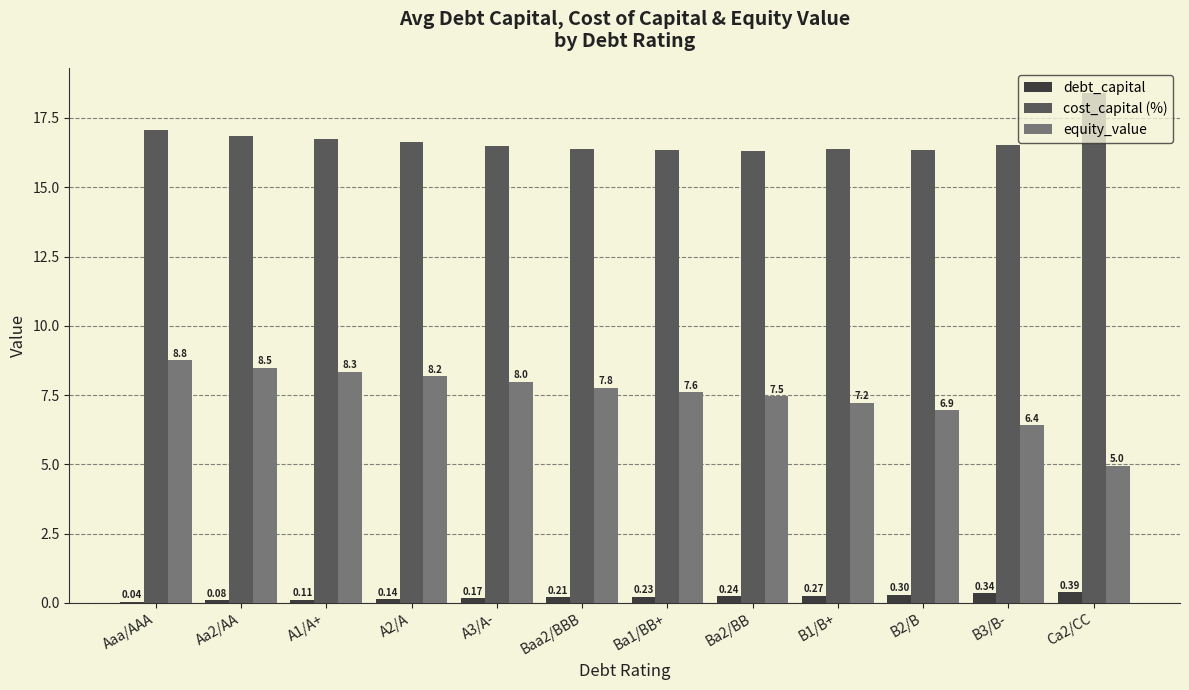

What are all the series names shown in the legend?

debt_capital, cost_capital (%), equity_value